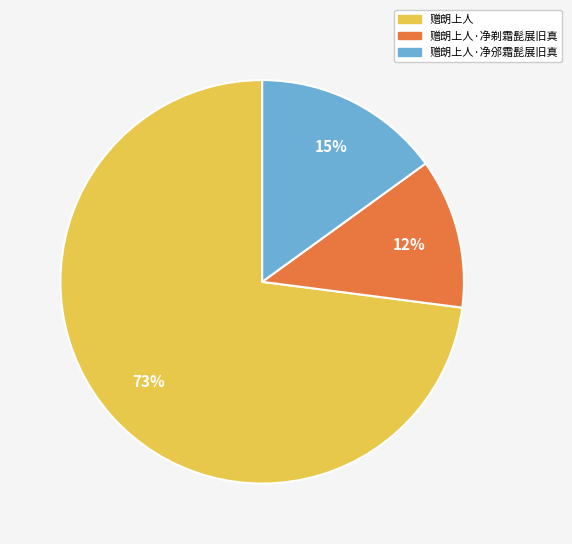

Is there a majority slice in this chart?

Yes